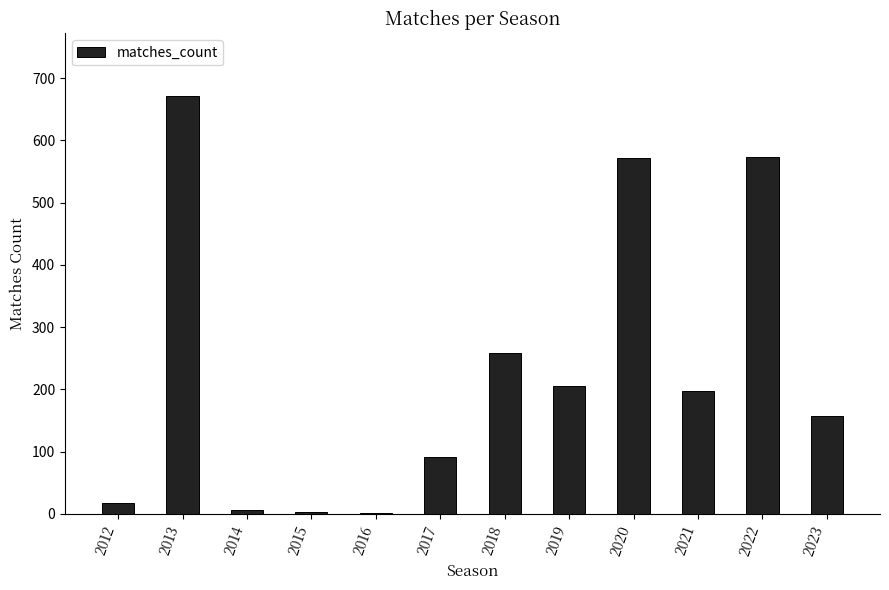

What is the sum of the values at 2013 and 2020?

1243